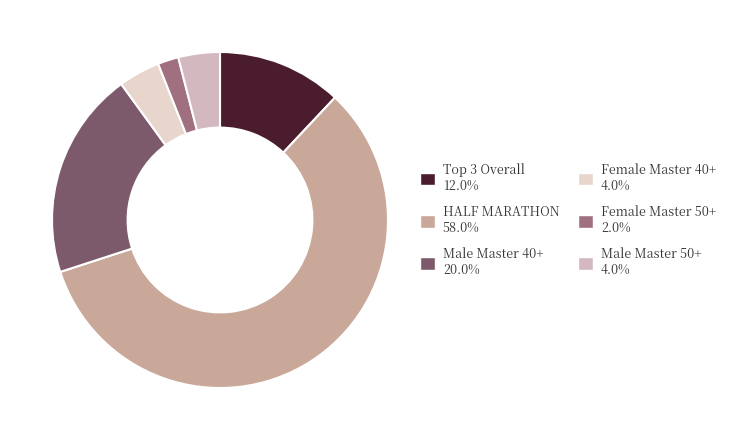

The HALF MARATHON slice represents 58% of the pie. True or false?

True